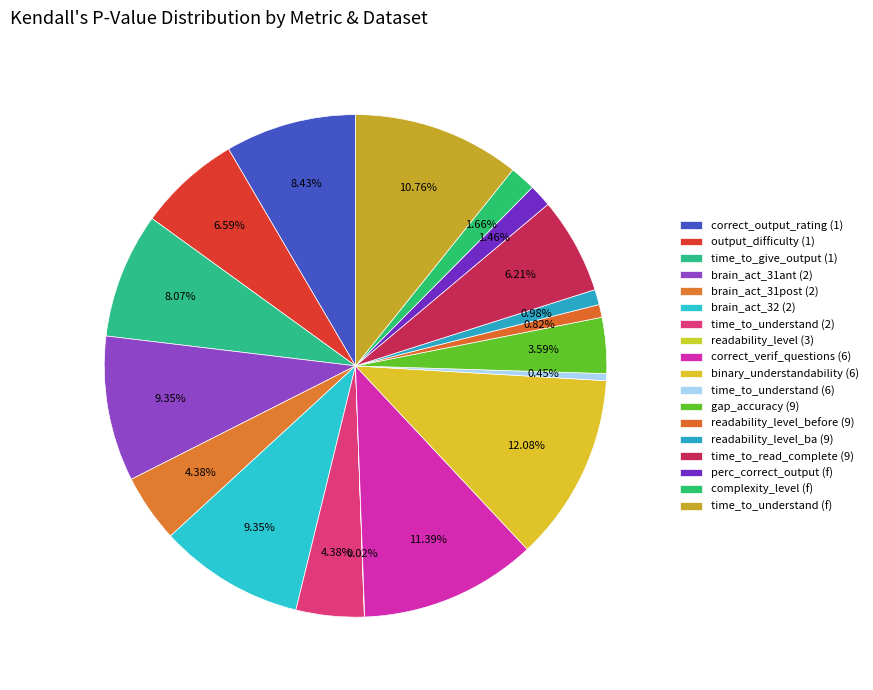

Which has a higher value, brain_act_31ant (2) or output_difficulty (1)?

brain_act_31ant (2)